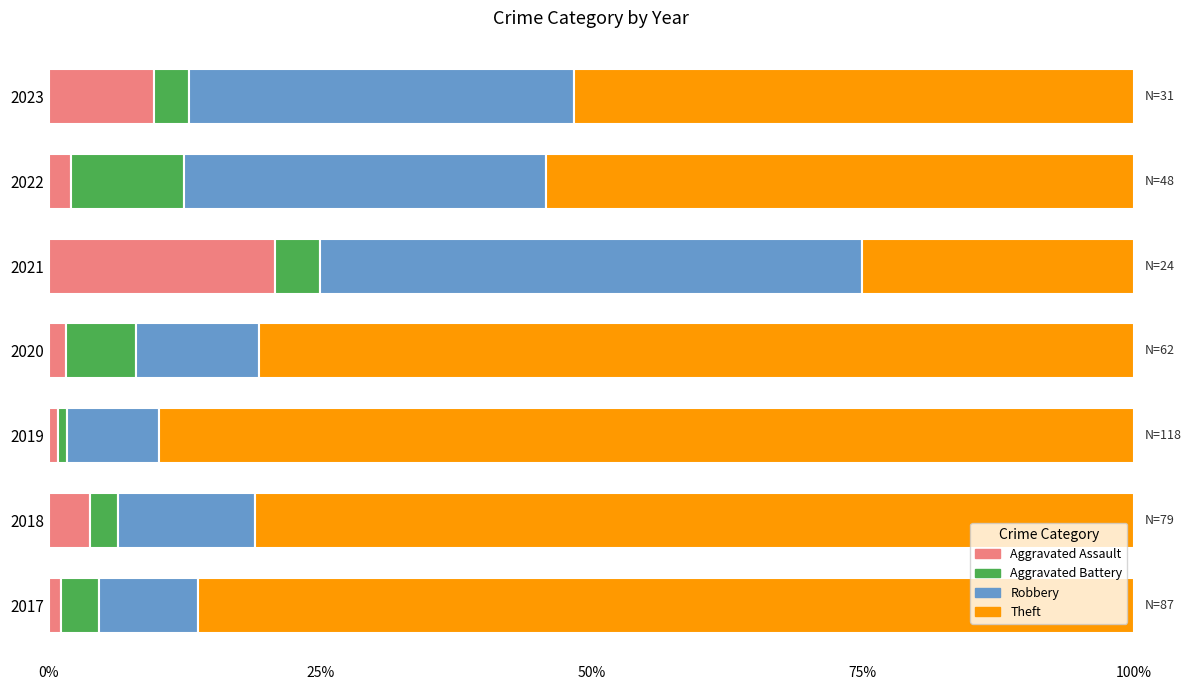

What are all the series names shown in the legend?

Aggravated Assault, Aggravated Battery, Robbery, Theft